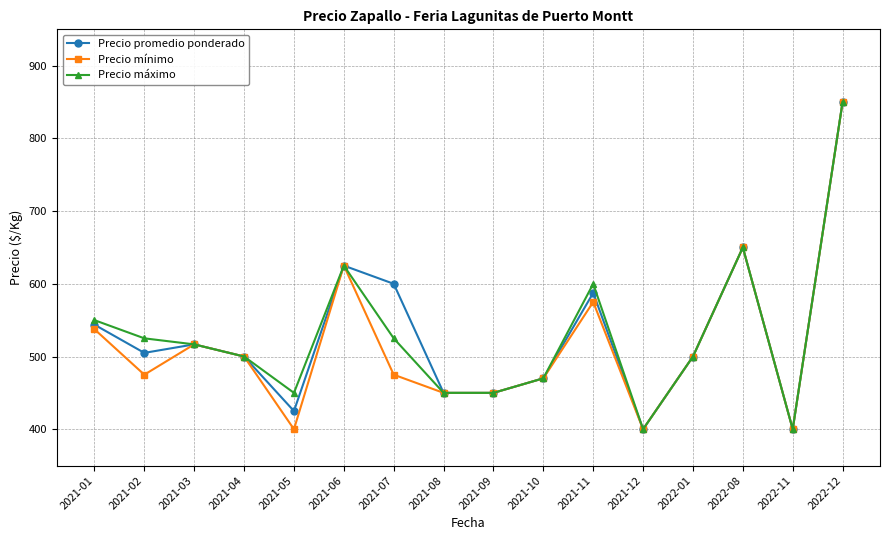

What is the total value across all series at 2022-11?

1200.0